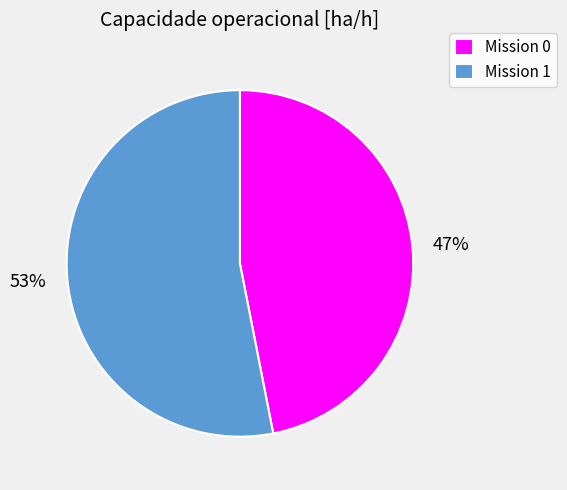

Is there a majority slice in this chart?

Yes